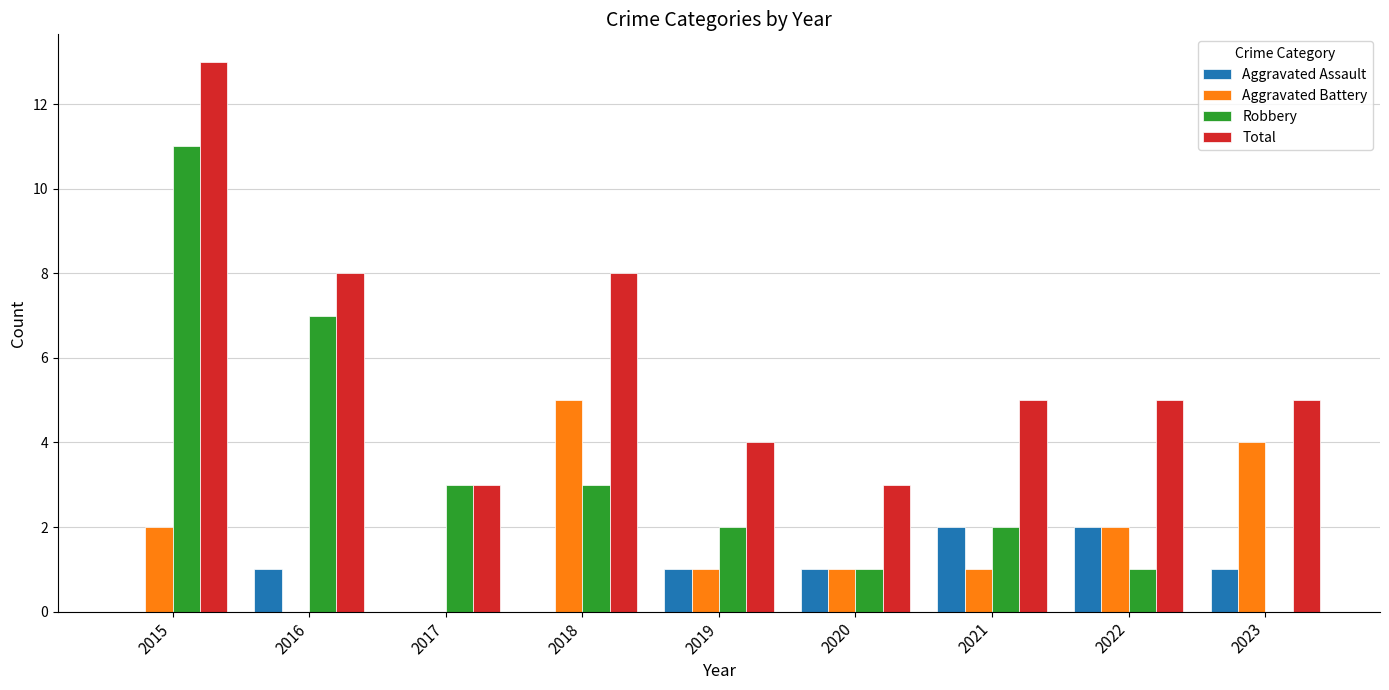

What is the sum of all Total values?

54